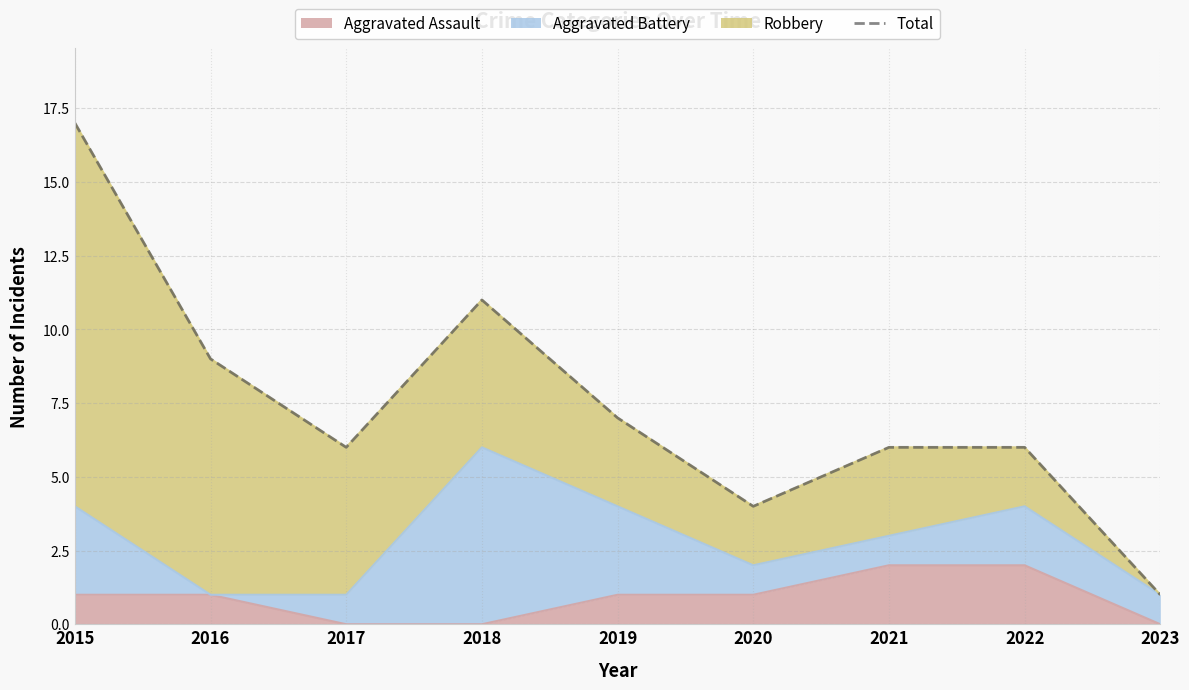

The value of Aggravated Assault at 2017 is 1. True or false?

False